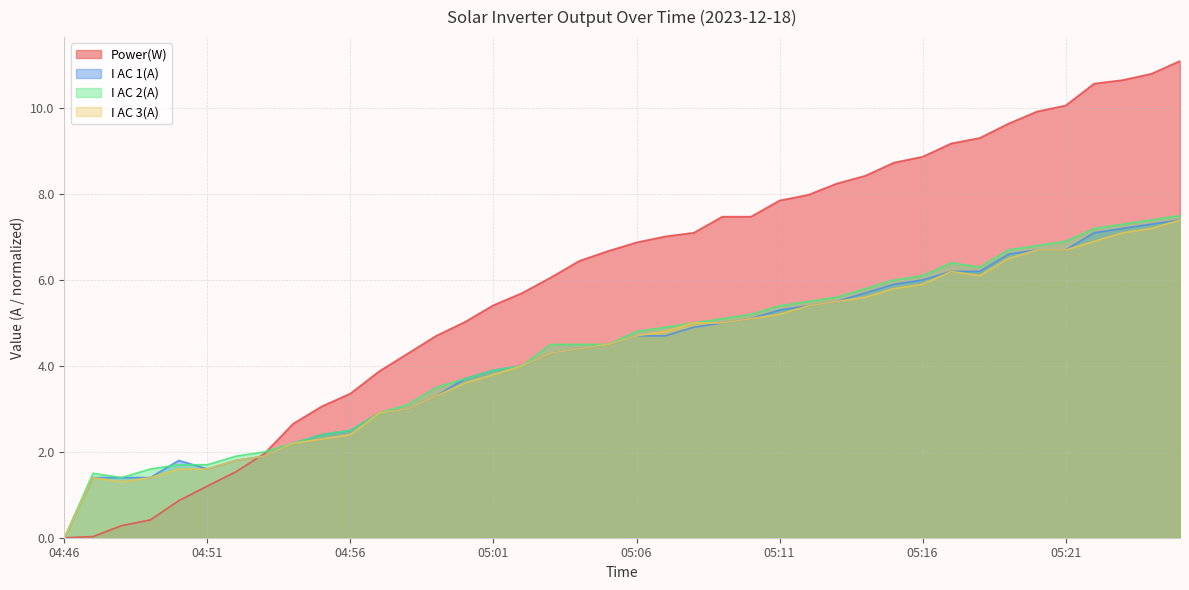

Where does the I AC 2(A) series first go above 4?

05:03